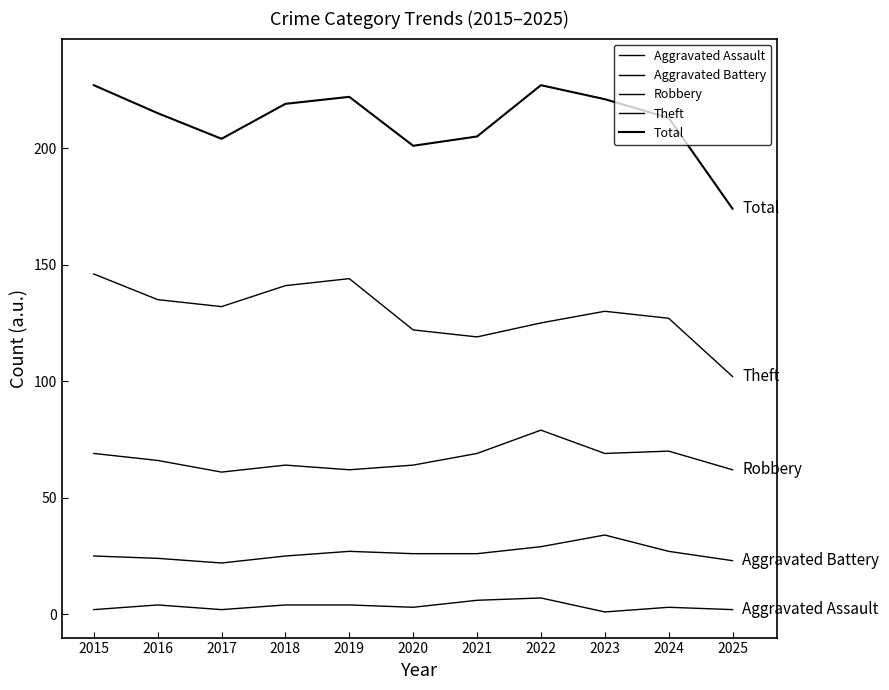

Is the value of Robbery at 2017 greater than the value of Aggravated Battery at 2019?

Yes